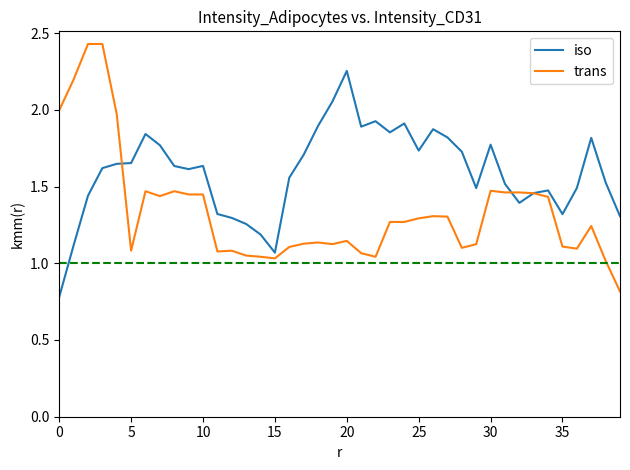

What is the smallest value displayed?

0.8